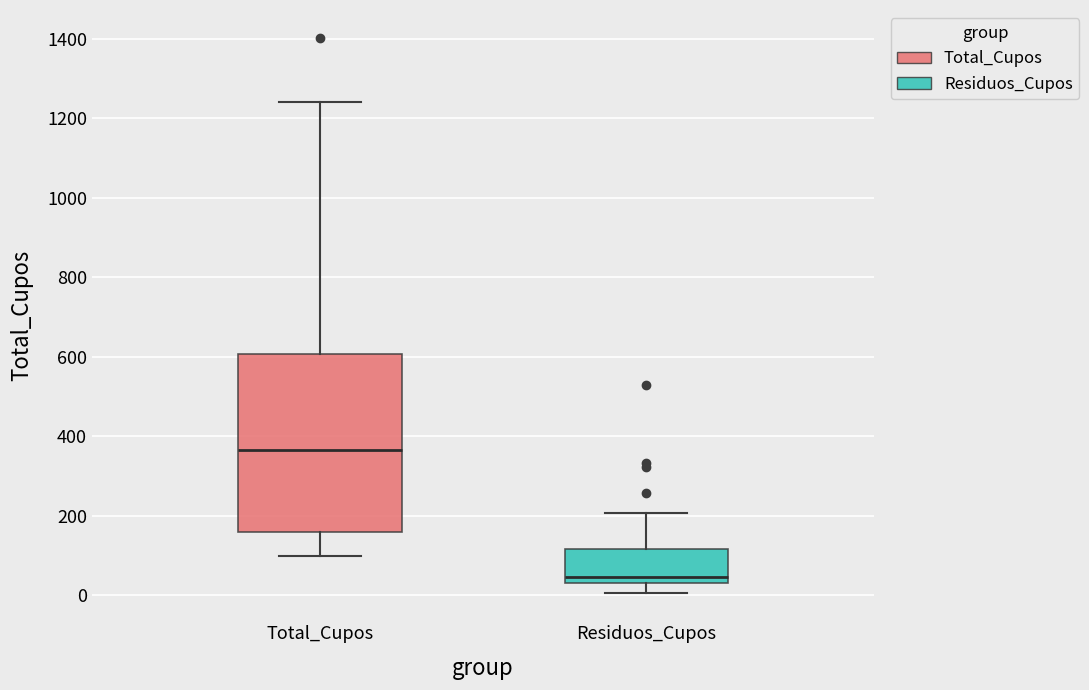

Which box is the tallest, from its lower edge to its upper edge?

Total_Cupos